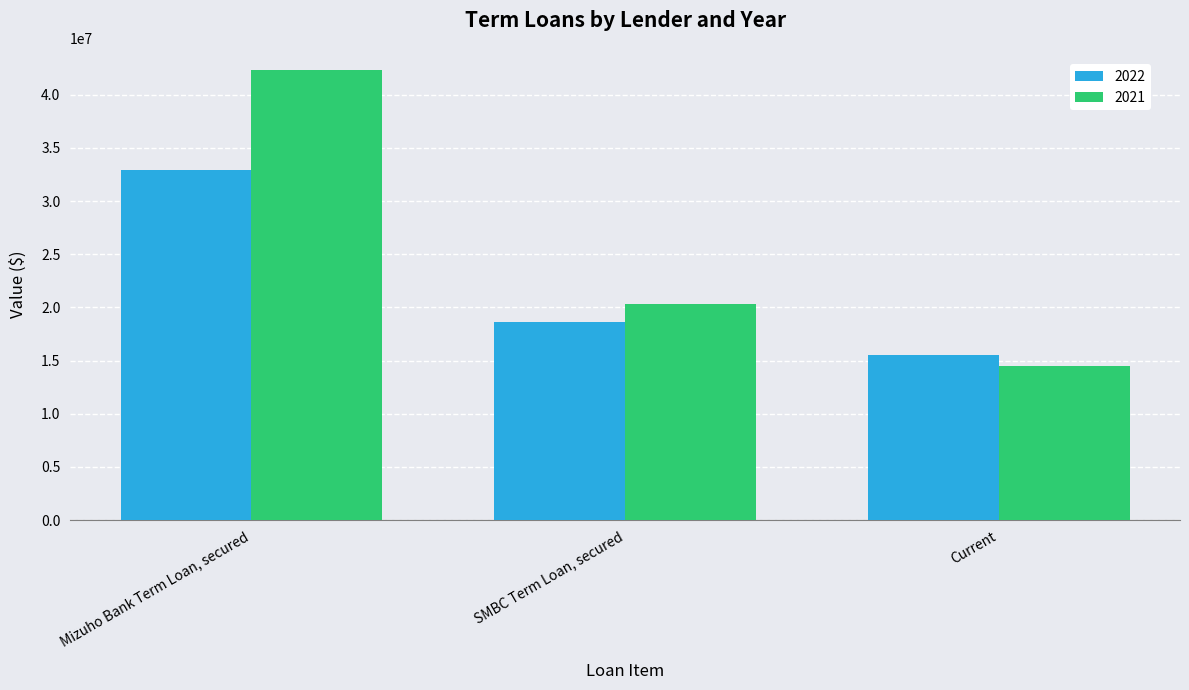

Which category has the highest value in the 2022 series?

Mizuho Bank Term Loan, secured